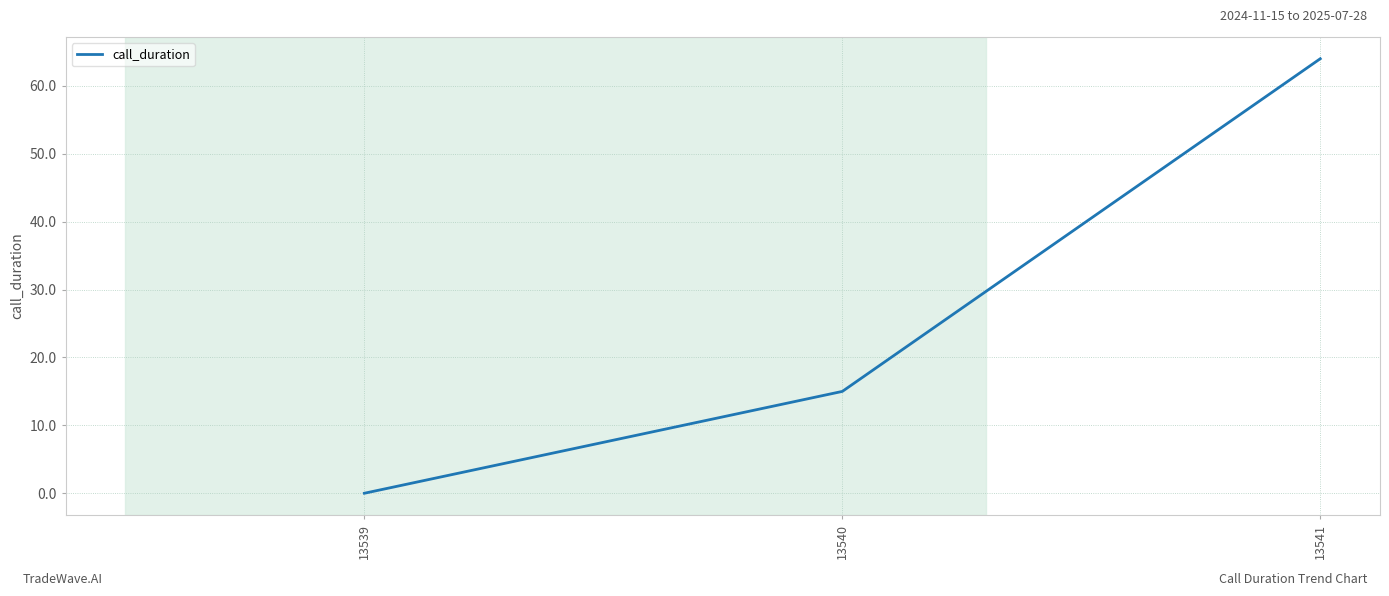

What is the maximum value shown in the chart?

64